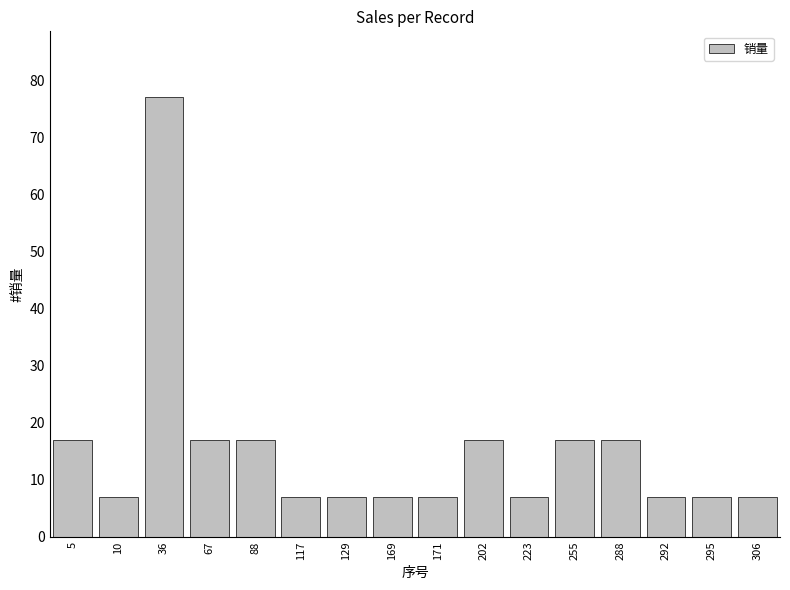

How many categories are shown in the chart?

16